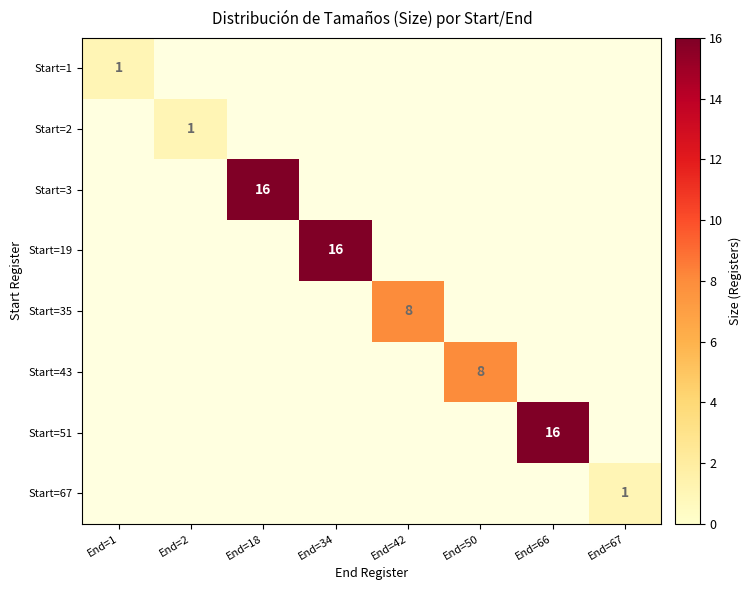

True or false: Start=3 has a value of 16 at End=18.

True